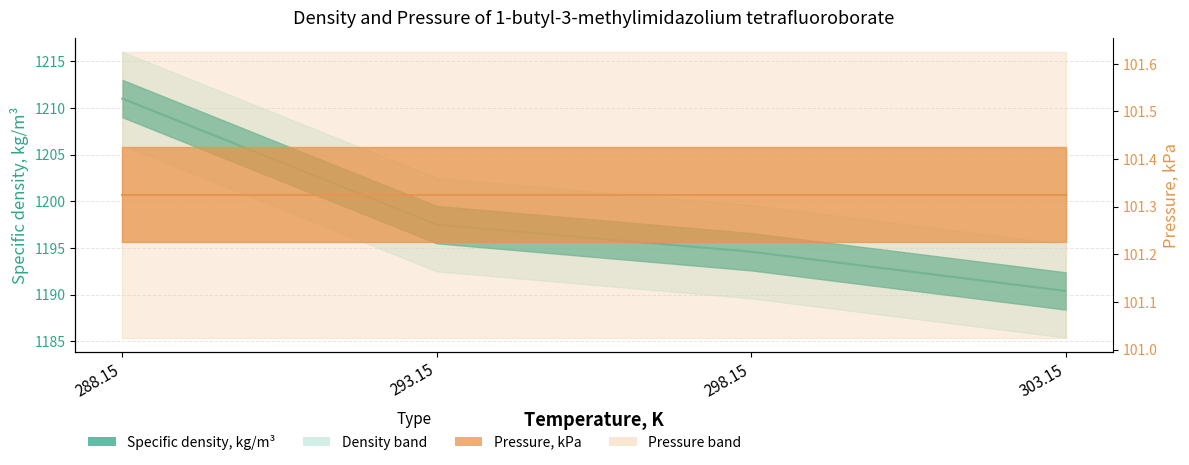

What is the sum of all values?

4793.5